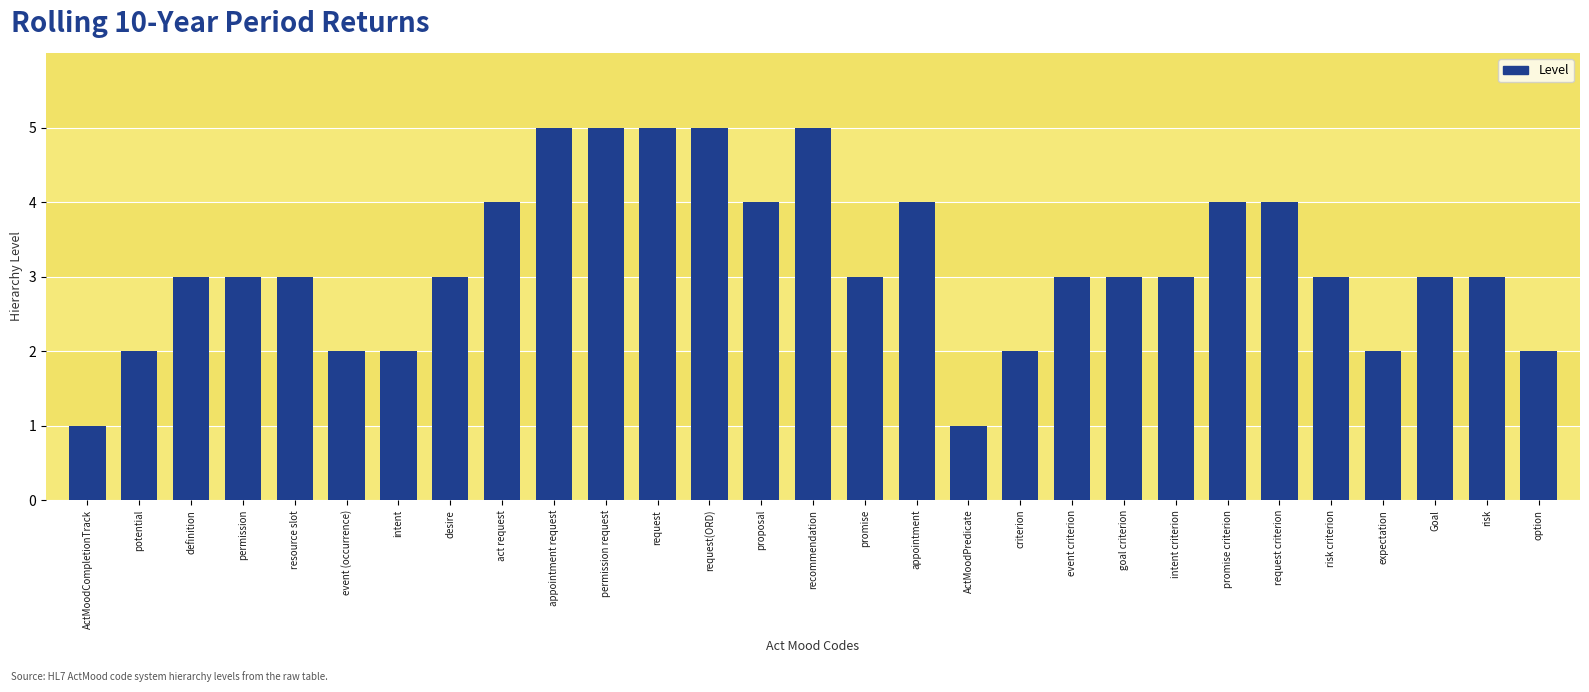

What is the difference between the maximum and second lowest values?

4